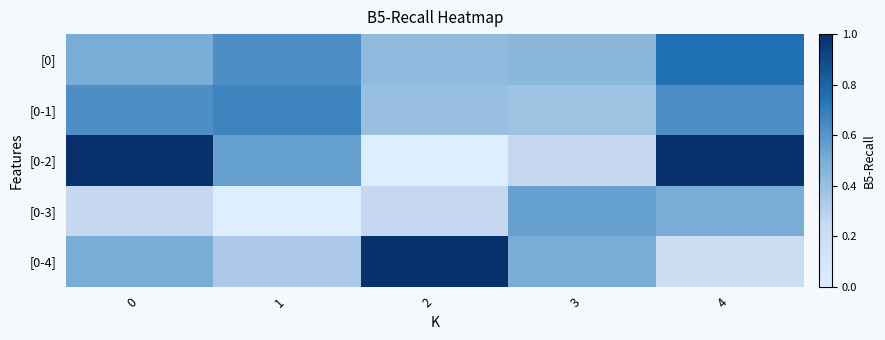

Reading left to right, what are all the values shown in this chart?

[0]: 0=0.5	1=0.6	2=0.4	3=0.4	4=0.8
[0-1]: 0=0.6	1=0.7	2=0.4	3=0.4	4=0.6
[0-2]: 0=1.0	1=0.6	2=0.0	3=0.2	4=1.0
[0-3]: 0=0.2	1=0.0	2=0.2	3=0.6	4=0.5
[0-4]: 0=0.5	1=0.3	2=1.0	3=0.5	4=0.2